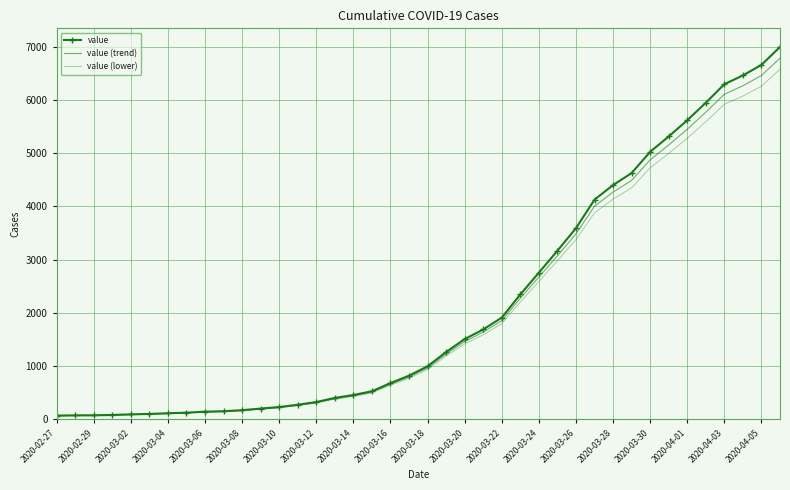

Reading left to right, transcribe all the data shown in this chart.

value: 64.0	68.0	69.0	76.0	87.0	95.0	108.0	119.0	138.0	146.0	166.0	196.0	225.0	268.0	319.0	397.0	451.0	522.0	676.0	815.0	992.0	1260.0	1504.0	1685.0	1908.0	2344.0	2753.0	3167.0	3591.0	4128.0	4402.0	4628.0	5028.0	5317.0	5622.0	5952.0	6301.0	6466.0	6664.0	7002.0
value (trend): 62.1	66.0	66.9	73.7	84.4	92.1	104.8	115.4	133.9	141.6	161.0	190.1	218.2	260.0	309.4	385.1	437.5	506.3	655.7	790.5	962.2	1222.2	1458.9	1634.5	1850.8	2273.7	2670.4	3072.0	3483.3	4004.2	4269.9	4489.2	4877.2	5157.5	5453.3	5773.4	6112.0	6272.0	6464.1	6791.9
value (lower): 60.2	63.9	64.9	71.4	81.8	89.3	101.5	111.9	129.7	137.2	156.0	184.2	211.5	251.9	299.9	373.2	423.9	490.7	635.4	766.1	932.5	1184.4	1413.8	1583.9	1793.5	2203.4	2587.8	2977.0	3375.5	3880.3	4137.9	4350.3	4726.3	4998.0	5284.7	5594.9	5922.9	6078.0	6264.2	6581.9